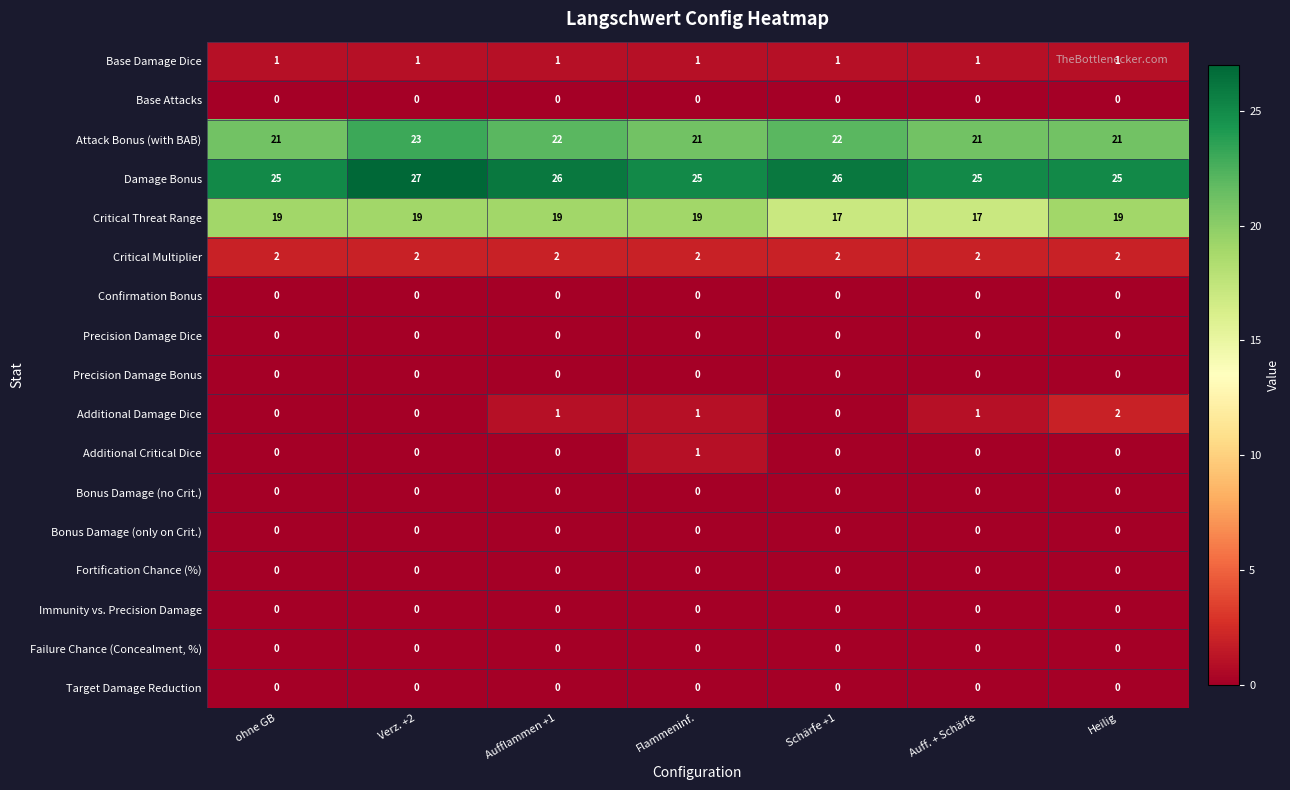

How many categories are shown in the chart?

7